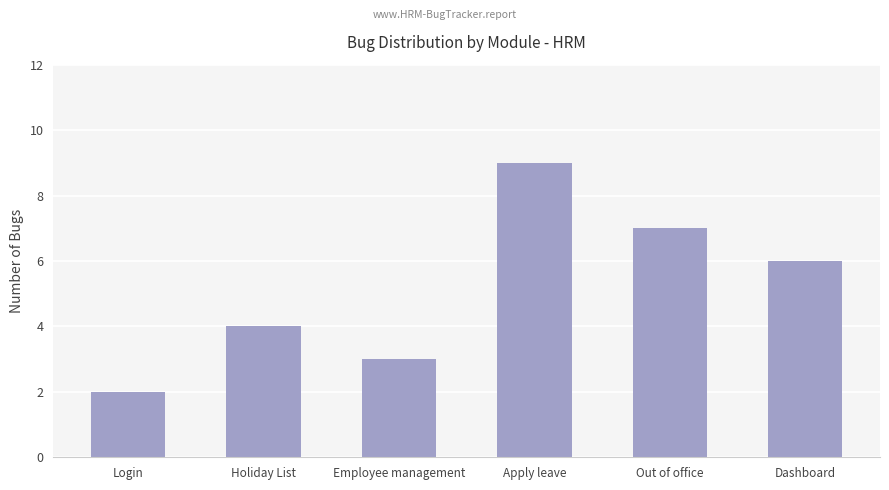

Is it true that the value at Login is 1?

False